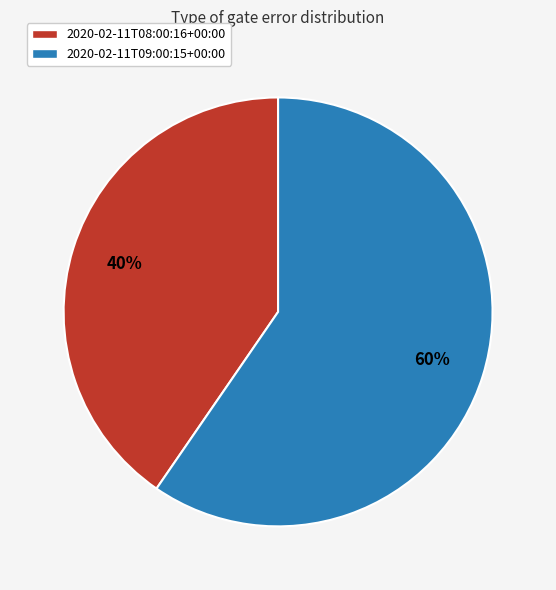

To the nearest percent, what is the average slice percentage?

50%